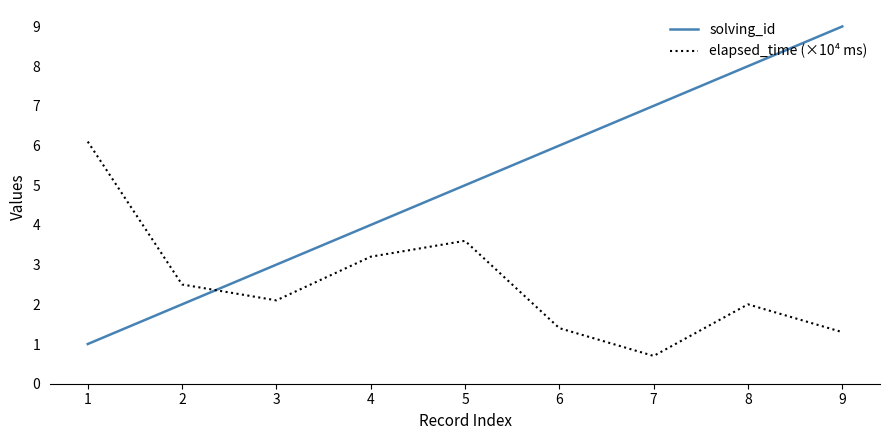

What is the total value across all series at 2?

4.5